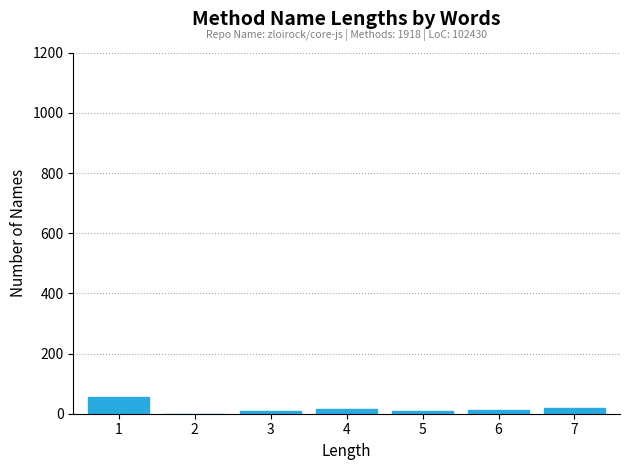

What is the maximum value shown in the chart?

54